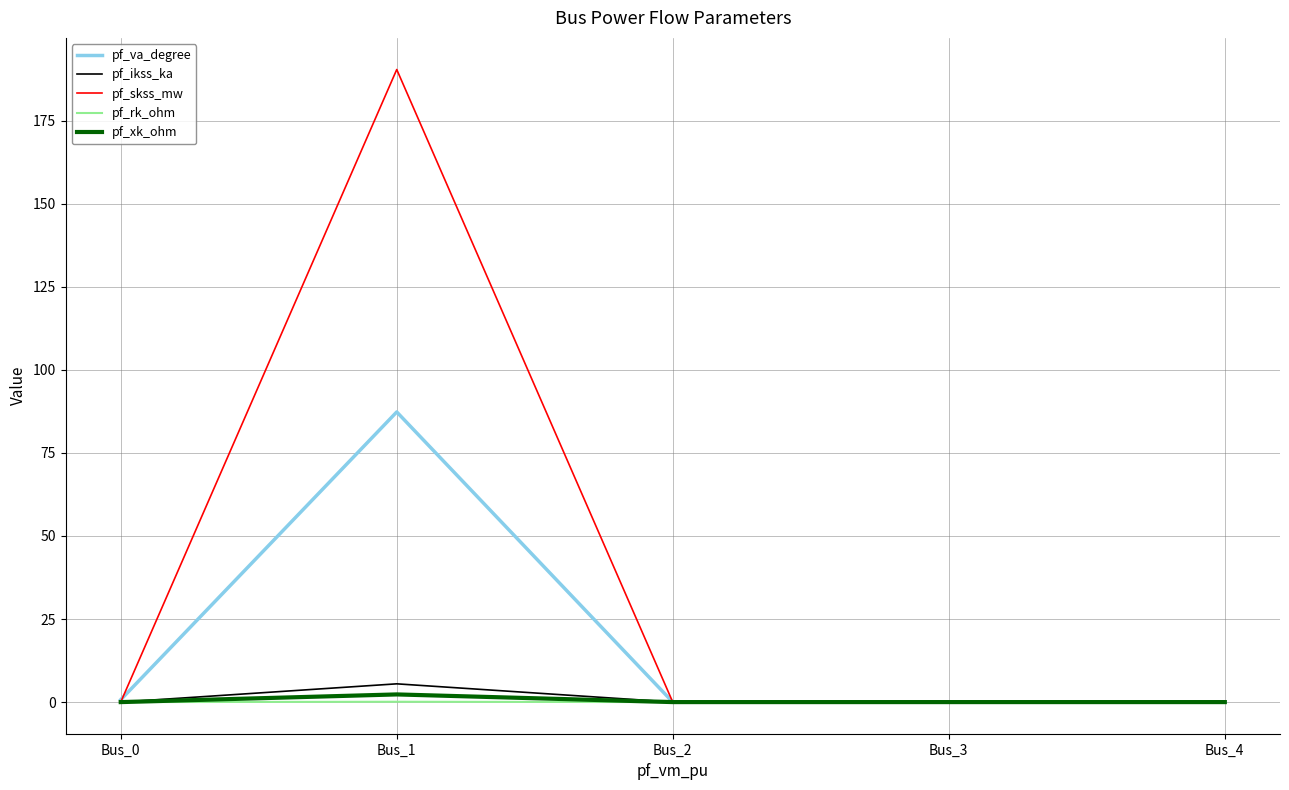

At which category is the sum across all series the highest?

Bus_1